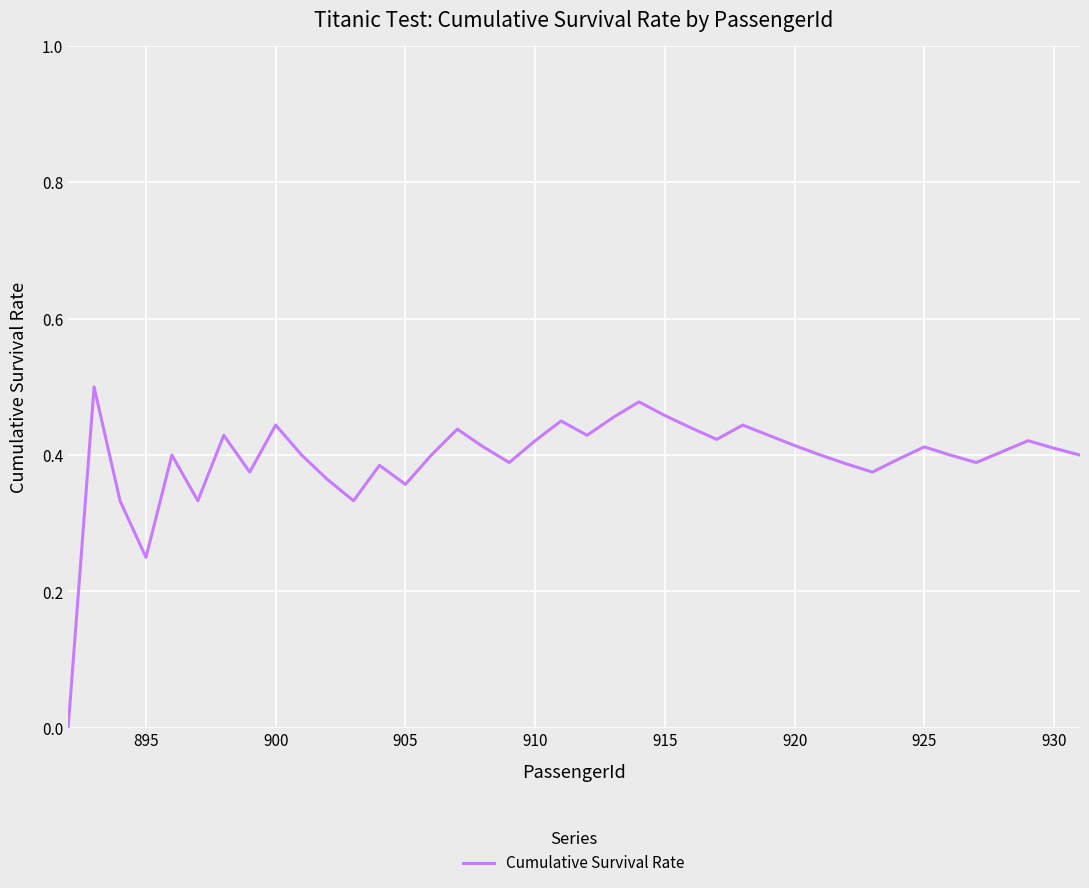

Does the chart have visible grid lines?

Yes